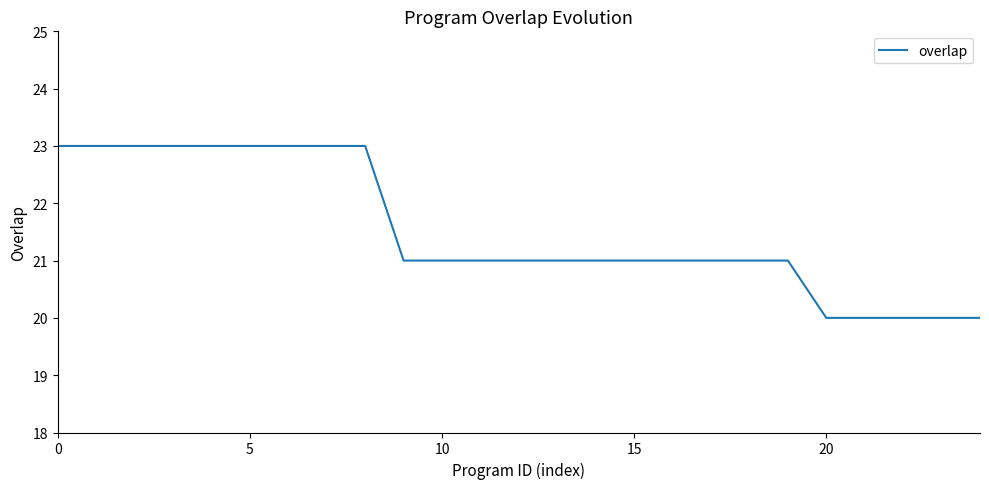

What is the difference between the maximum and minimum values?

3